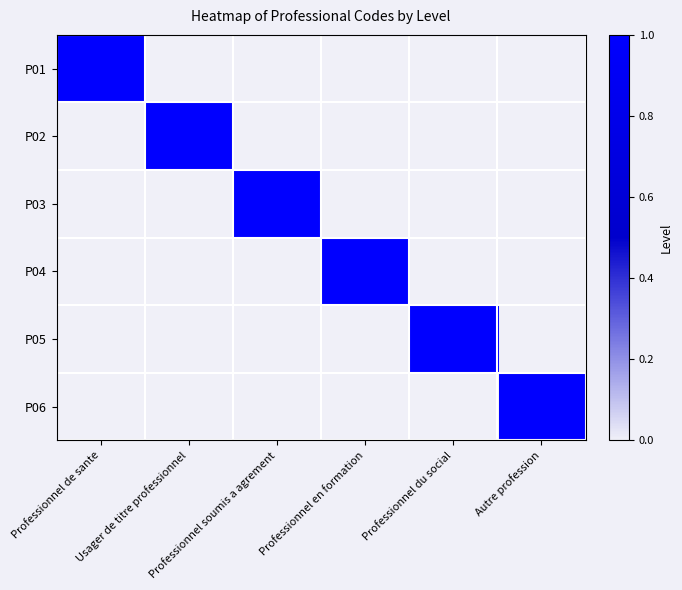

Reading right to left, transcribe all the data shown in this chart.

P01: Autre profession=0	Professionnel du social=0	Professionnel en formation=0	Professionnel soumis a agrement=0	Usager de titre professionnel=0	Professionnel de sante=1
P02: Autre profession=0	Professionnel du social=0	Professionnel en formation=0	Professionnel soumis a agrement=0	Usager de titre professionnel=1	Professionnel de sante=0
P03: Autre profession=0	Professionnel du social=0	Professionnel en formation=0	Professionnel soumis a agrement=1	Usager de titre professionnel=0	Professionnel de sante=0
P04: Autre profession=0	Professionnel du social=0	Professionnel en formation=1	Professionnel soumis a agrement=0	Usager de titre professionnel=0	Professionnel de sante=0
P05: Autre profession=0	Professionnel du social=1	Professionnel en formation=0	Professionnel soumis a agrement=0	Usager de titre professionnel=0	Professionnel de sante=0
P06: Autre profession=1	Professionnel du social=0	Professionnel en formation=0	Professionnel soumis a agrement=0	Usager de titre professionnel=0	Professionnel de sante=0